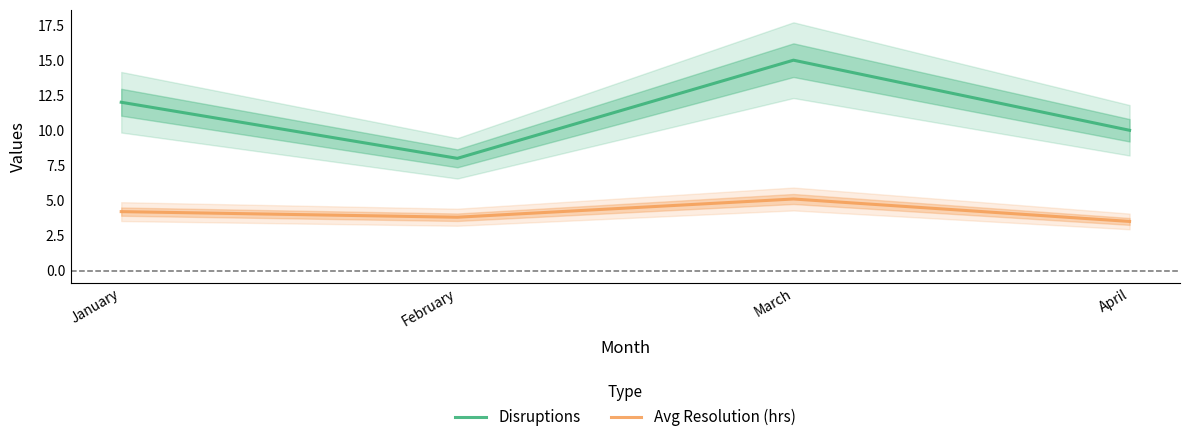

What is the difference between the second highest and second lowest values in the Avg Resolution (hrs) series?

0.4